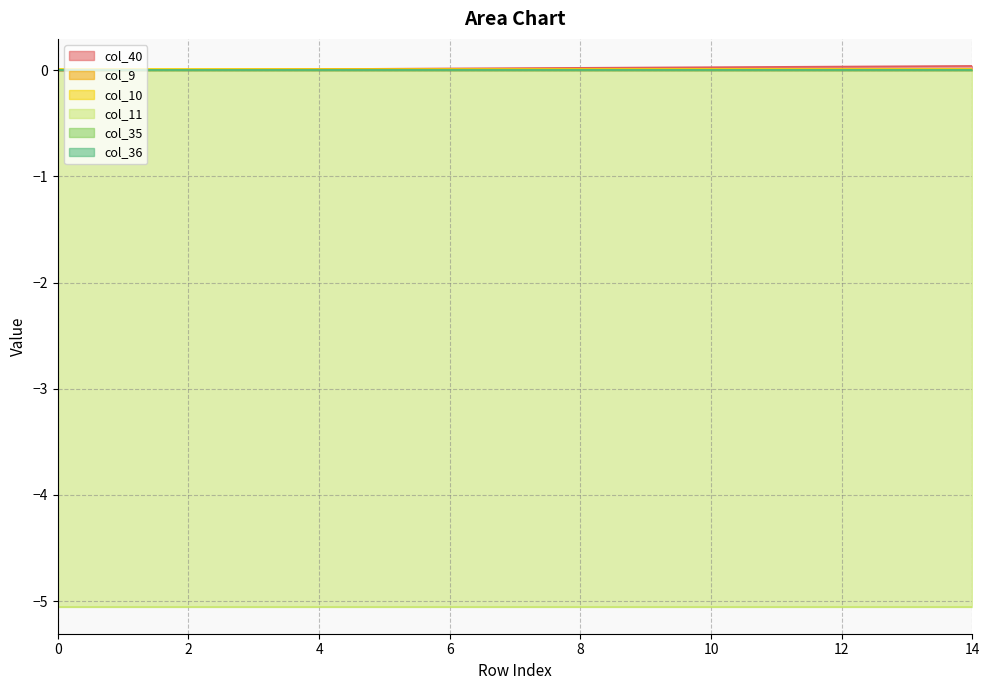

True or false: col_11 and col_9 intersect in this chart.

False